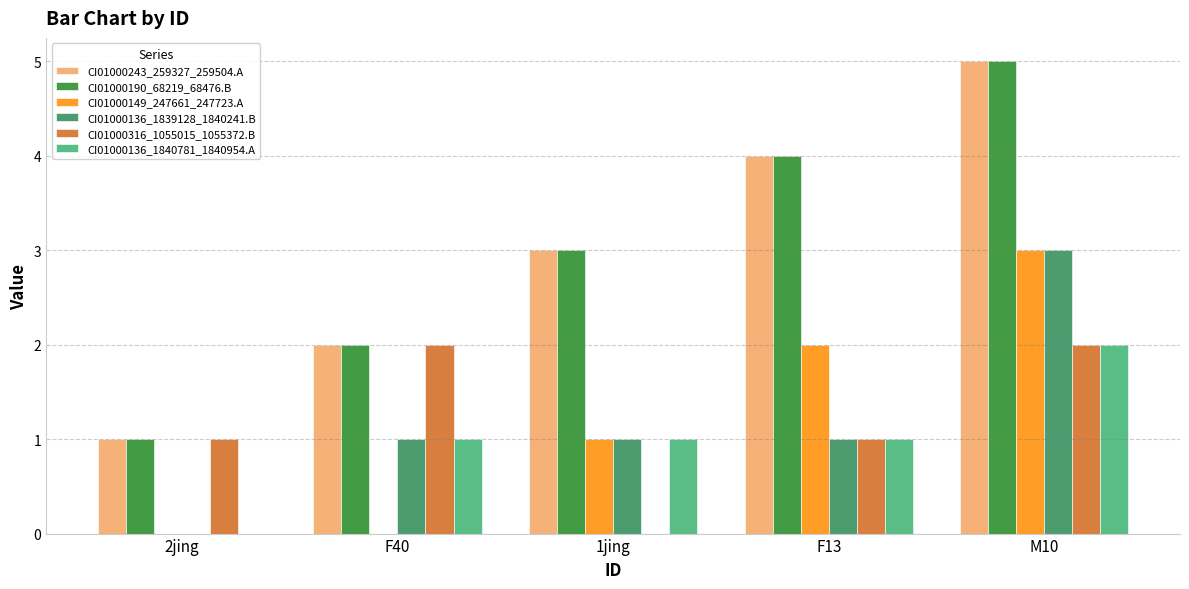

Reading left to right, transcribe all the data shown in this chart.

CI01000243_259327_259504.A: 2jing=1	F40=2	1jing=3	F13=4	M10=5
CI01000190_68219_68476.B: 2jing=1	F40=2	1jing=3	F13=4	M10=5
CI01000149_247661_247723.A: 2jing=0	F40=0	1jing=1	F13=2	M10=3
CI01000136_1839128_1840241.B: 2jing=0	F40=1	1jing=1	F13=1	M10=3
CI01000316_1055015_1055372.B: 2jing=1	F40=2	1jing=0	F13=1	M10=2
CI01000136_1840781_1840954.A: 2jing=0	F40=1	1jing=1	F13=1	M10=2